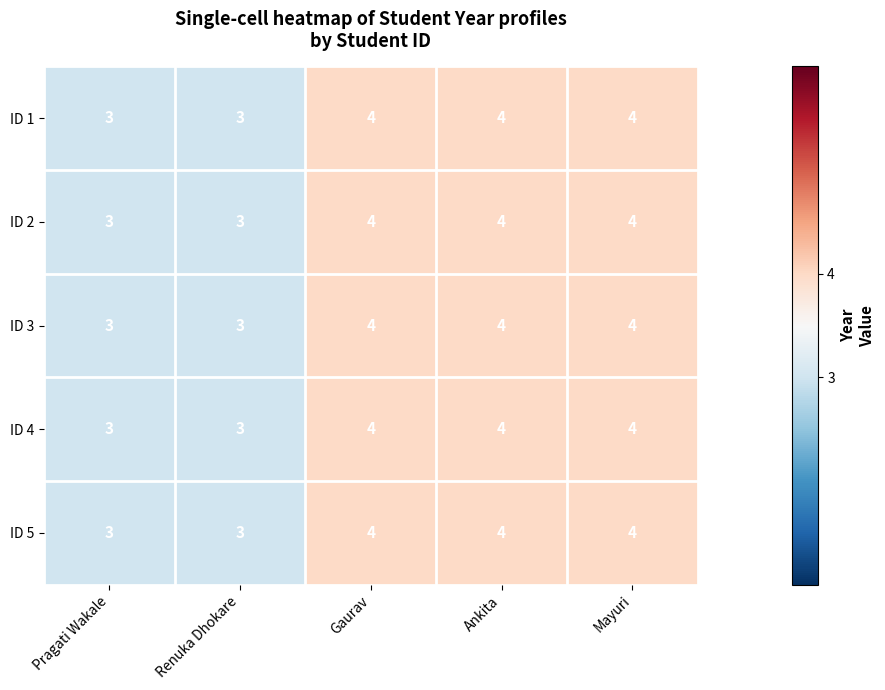

What is the smallest value displayed?

3